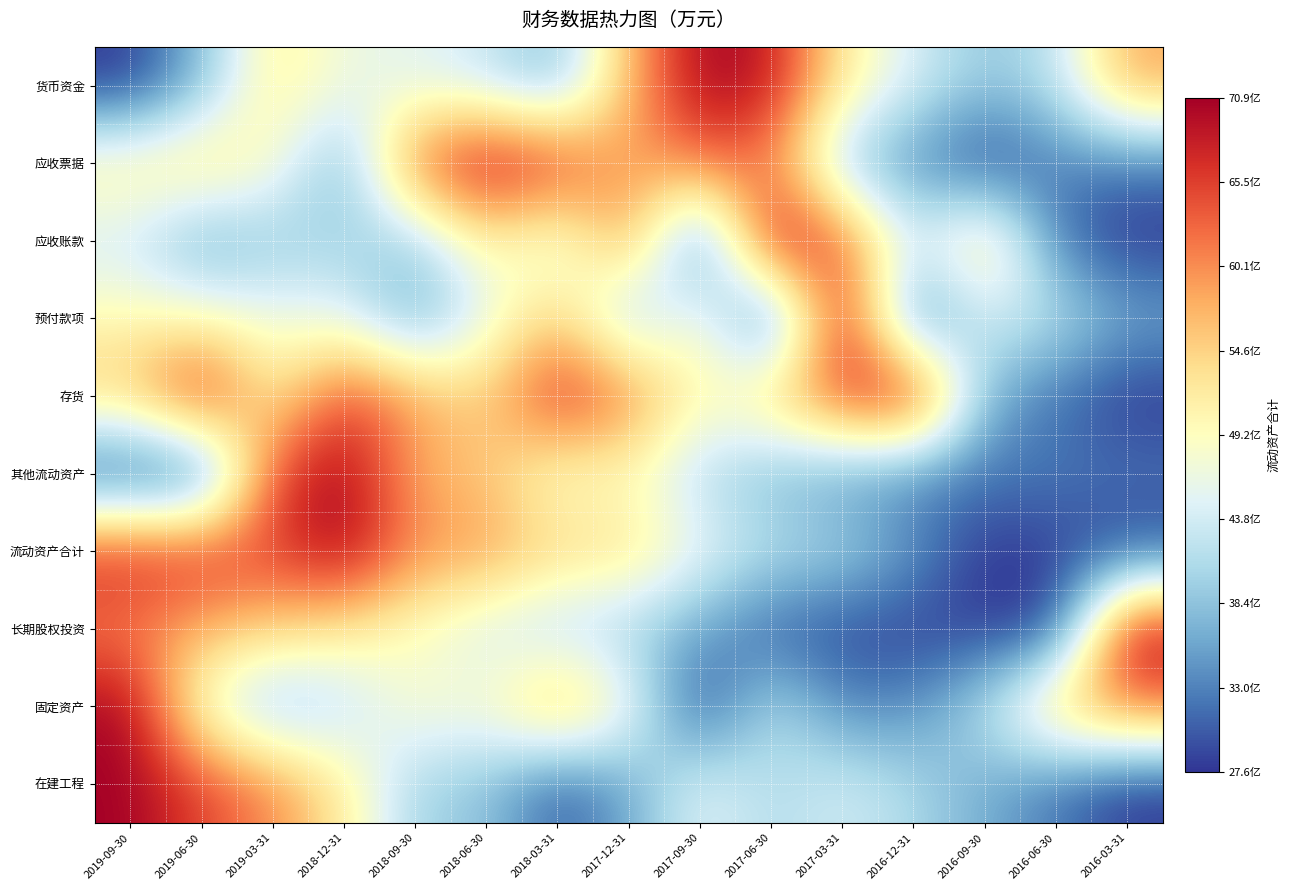

How many data points does each series have?

15